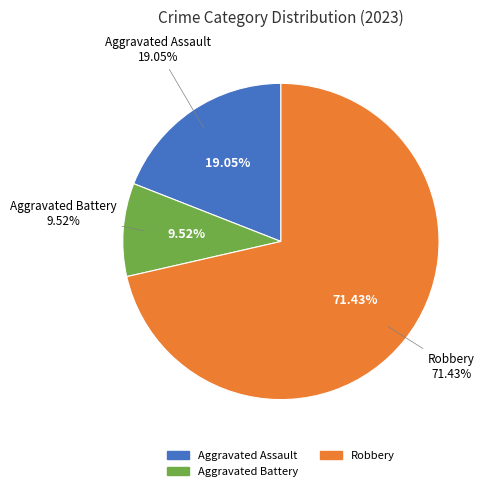

Do Robbery and Aggravated Battery together represent more than half of the pie?

Yes